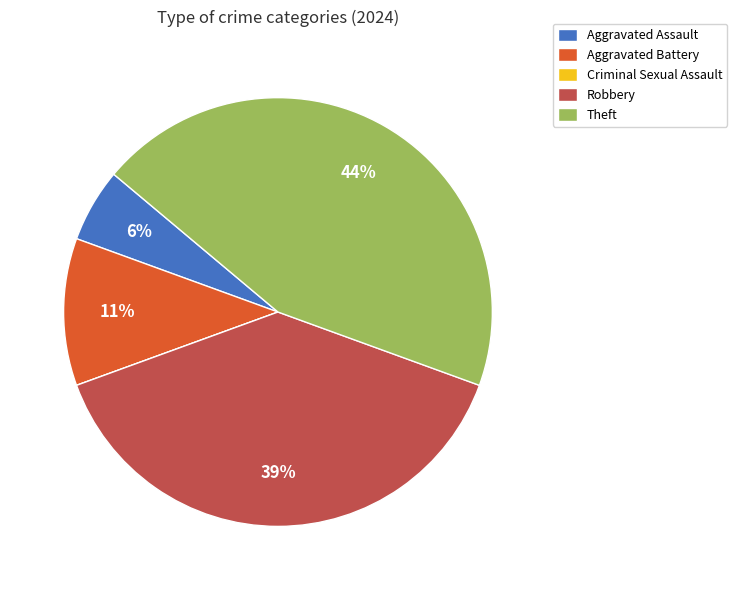

To the nearest percent, what is the difference between the largest and smallest slice percentages?

44%